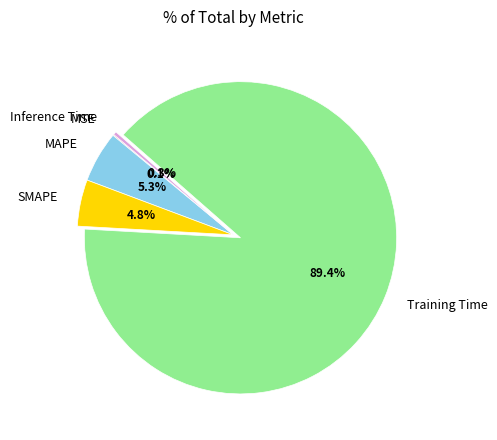

What portion of the pie excludes Inference Time?

99.7%